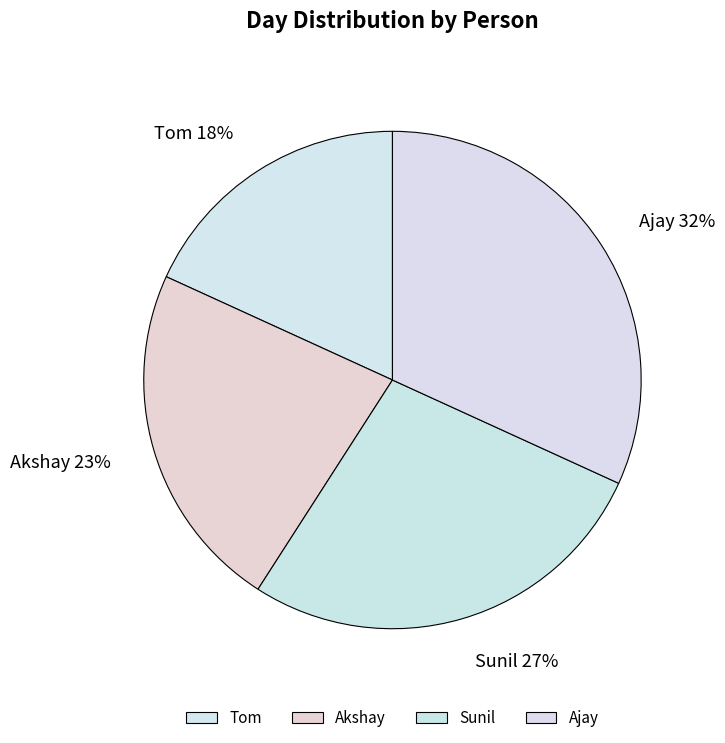

True or false: Tom accounts for 3% of the total.

False